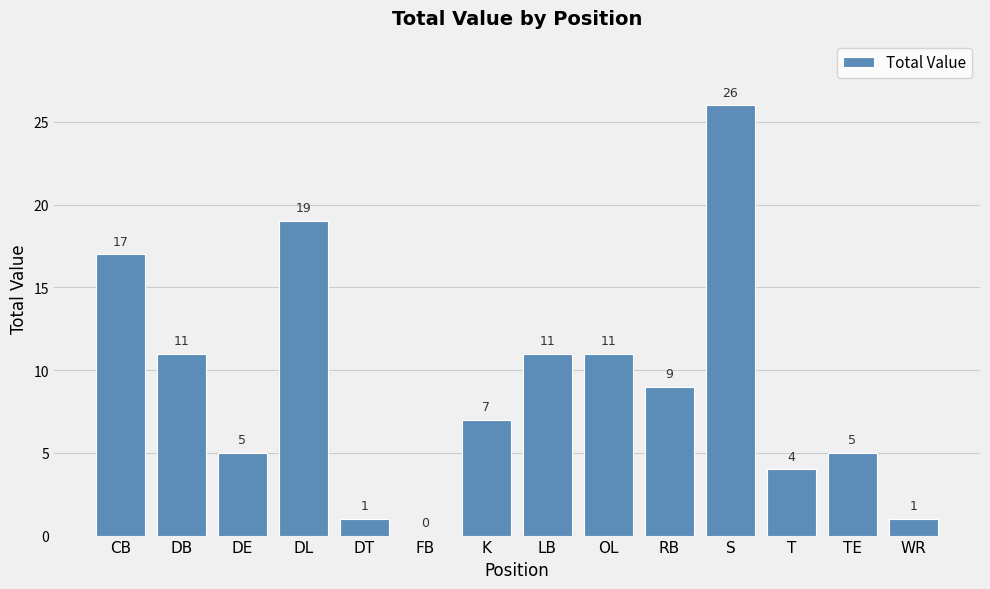

The chart shows a value of 6 at DB. True or false?

False